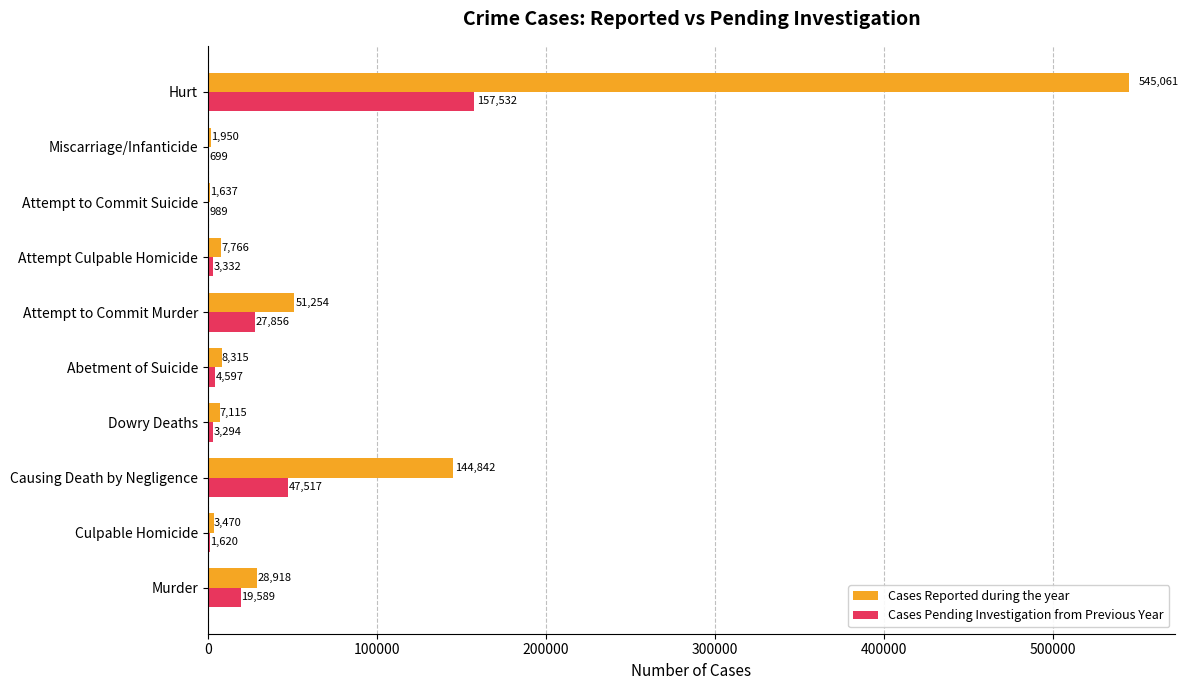

Is it true that Cases Reported during the year equals 3470 at Culpable Homicide?

True